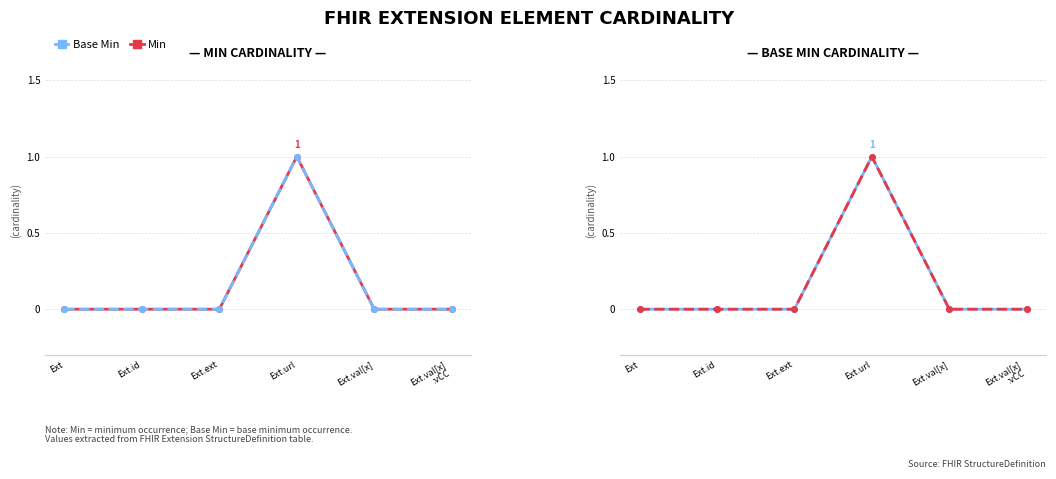

Reading right to left, list all the values displayed in this chart.

Min: 0	0	1	0	0	0
Base Min: 0	0	1	0	0	0